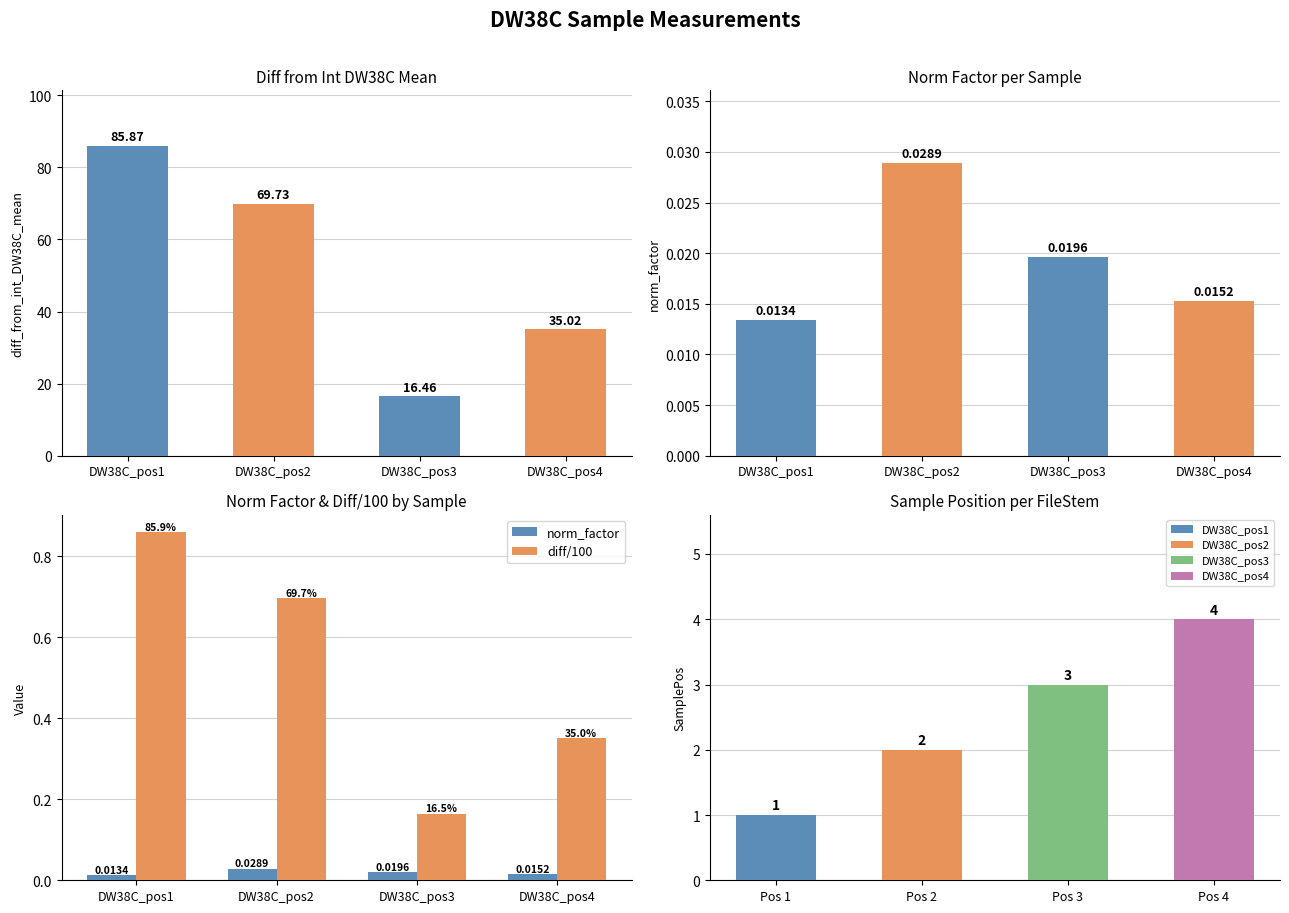

At which category does the chart reach its peak across all series?

DW38C_pos1